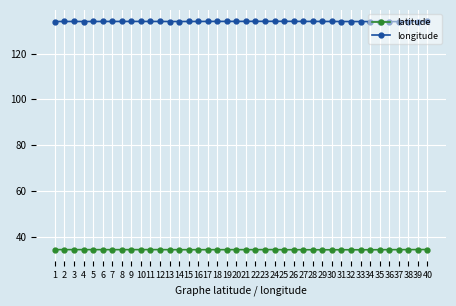

True or false: latitude has more than 2 interior local peaks.

True